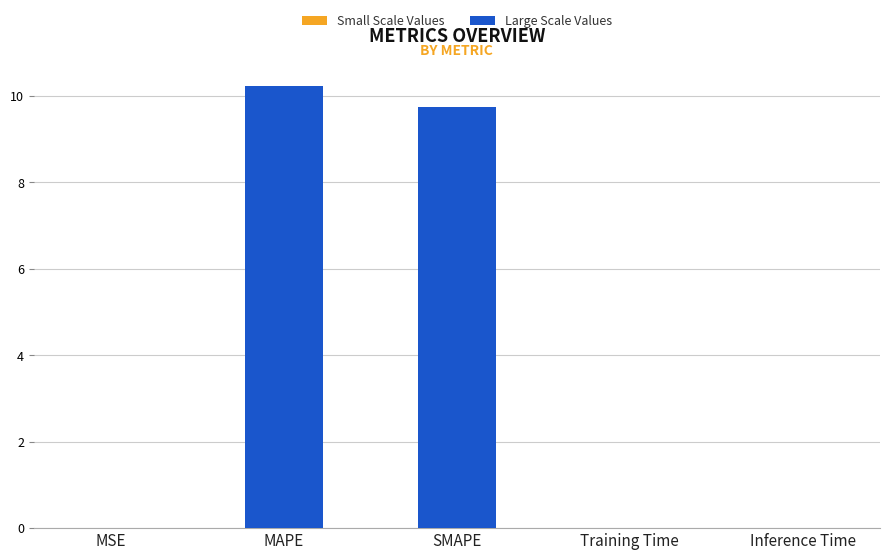

Which category has the highest value in the Large Scale Values series?

MAPE